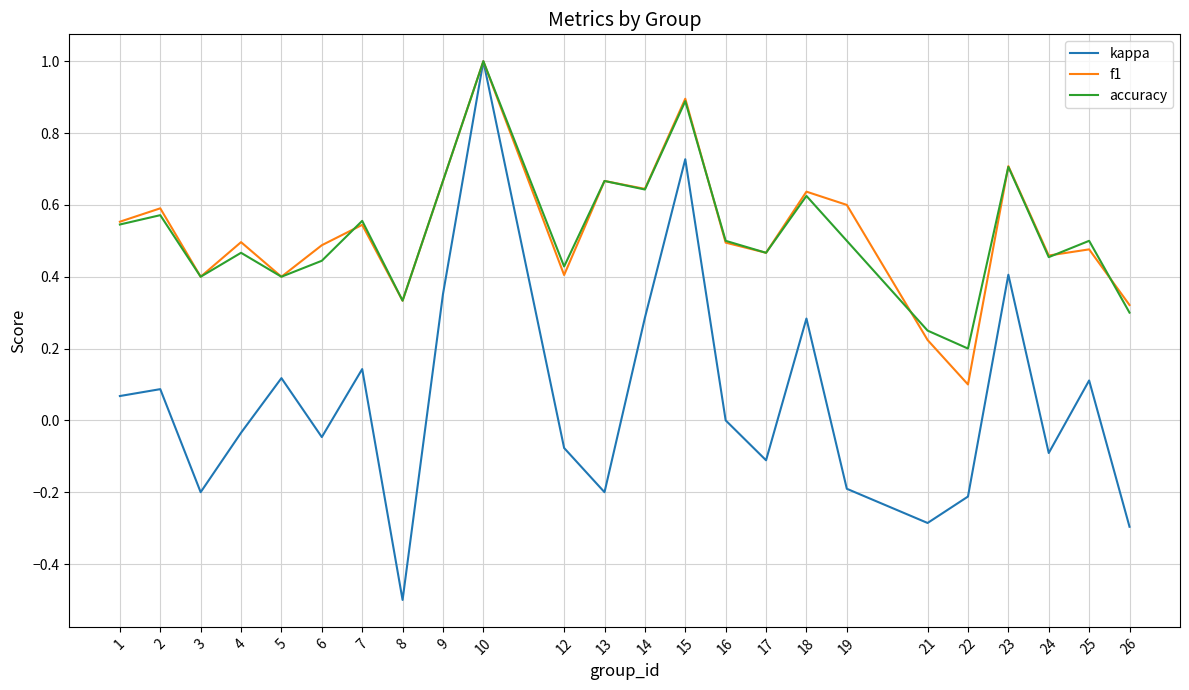

The value of kappa at 8 is -0.5. True or false?

True